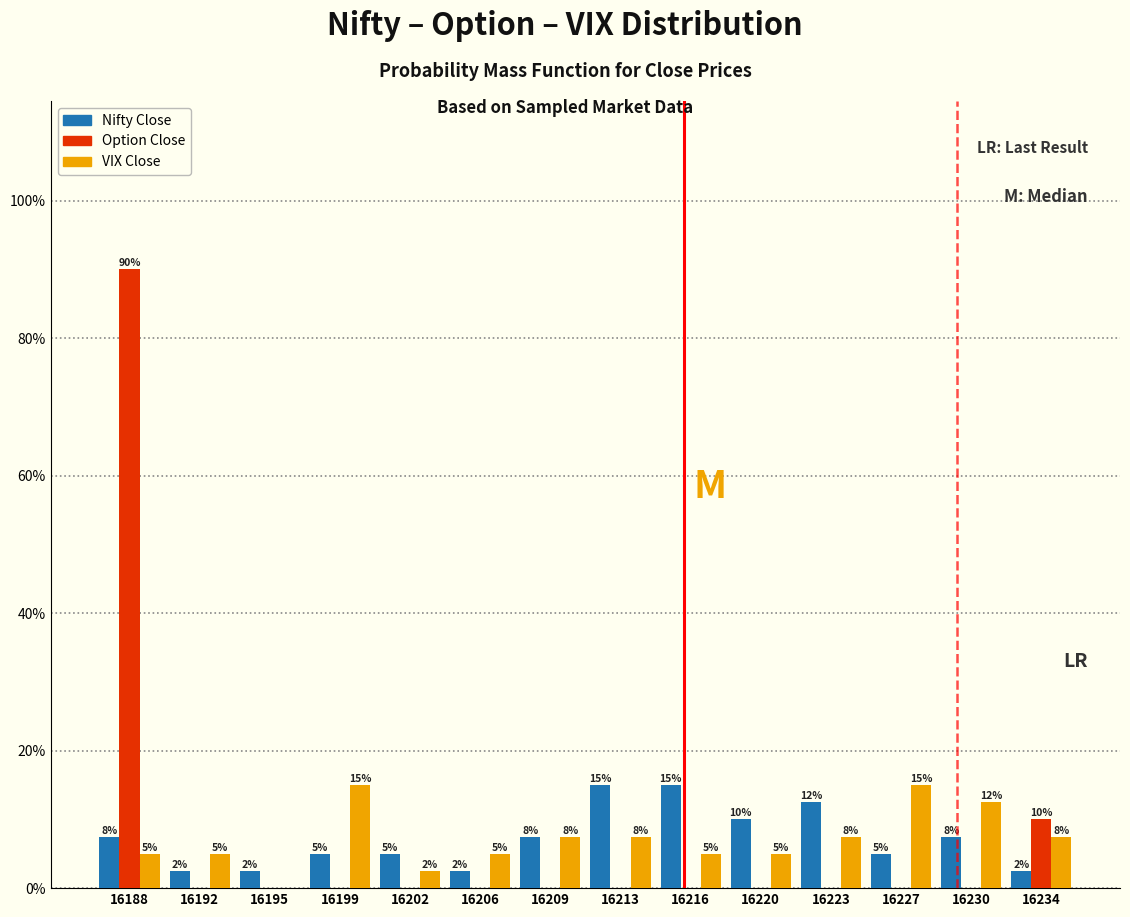

Between 16202 and 16213, which series saw the biggest shift?

Nifty Close